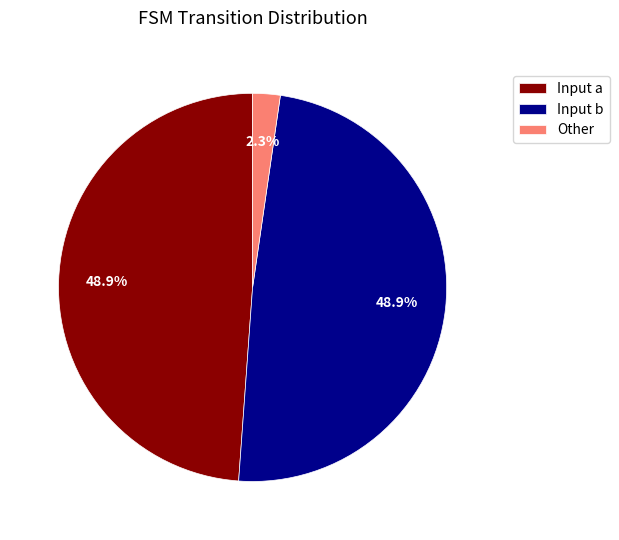

Is there a majority slice in this chart?

No